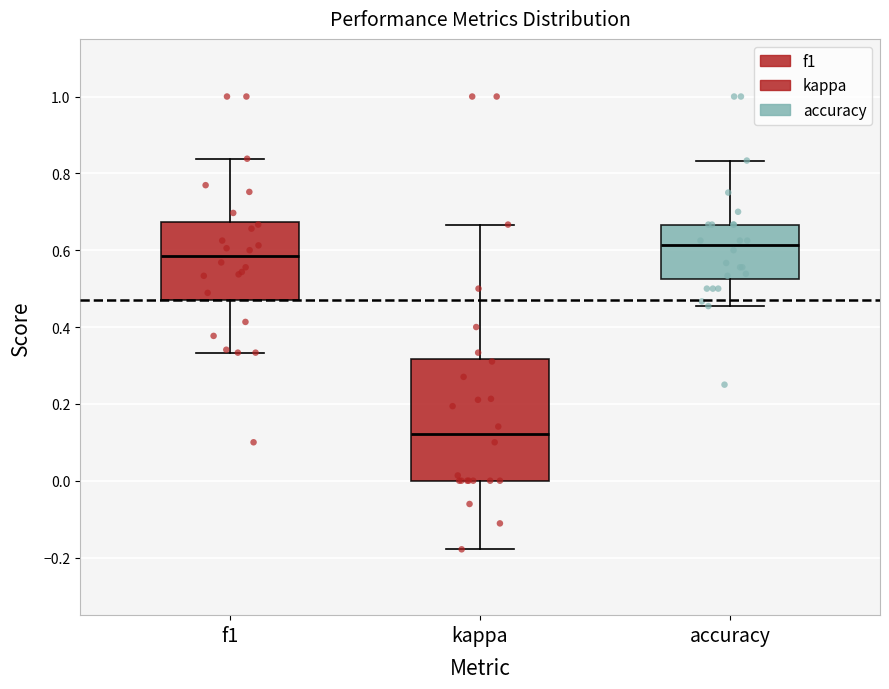

Comparing the boxes themselves (not the whiskers), which one is the tallest?

kappa